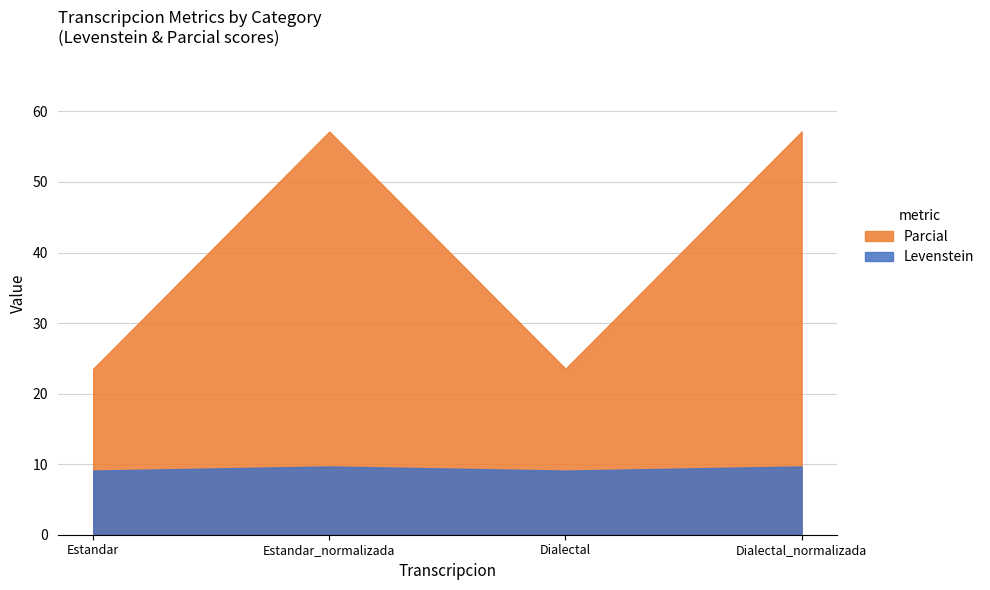

Count the Levenstein values in the range 9 to 10.

4